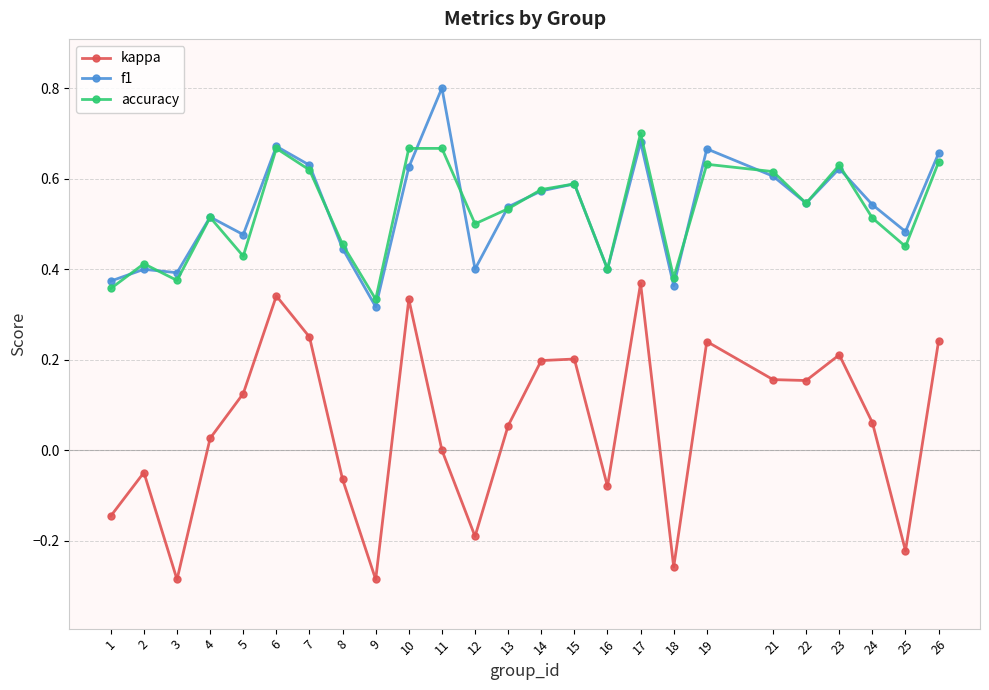

True or false: kappa and f1 cross at least once.

False